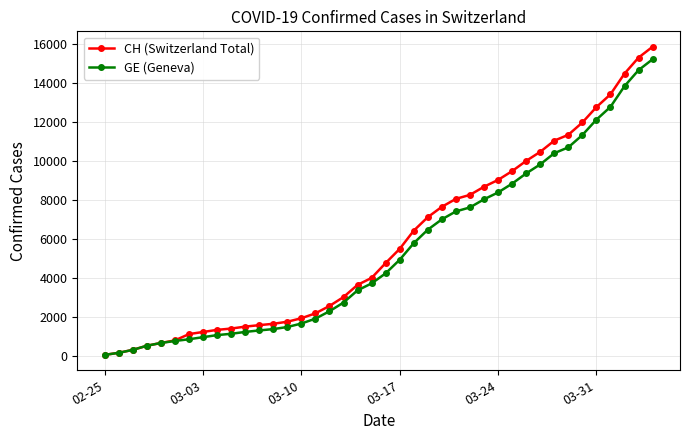

What is the highest value of the GE (Geneva) series?

15208